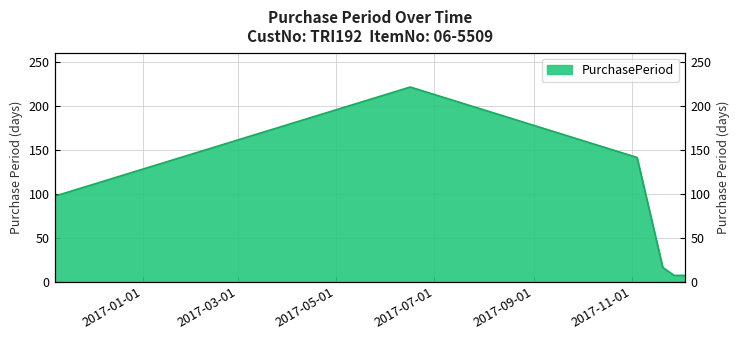

What is the label of the 1st point from the right?

2017-12-04